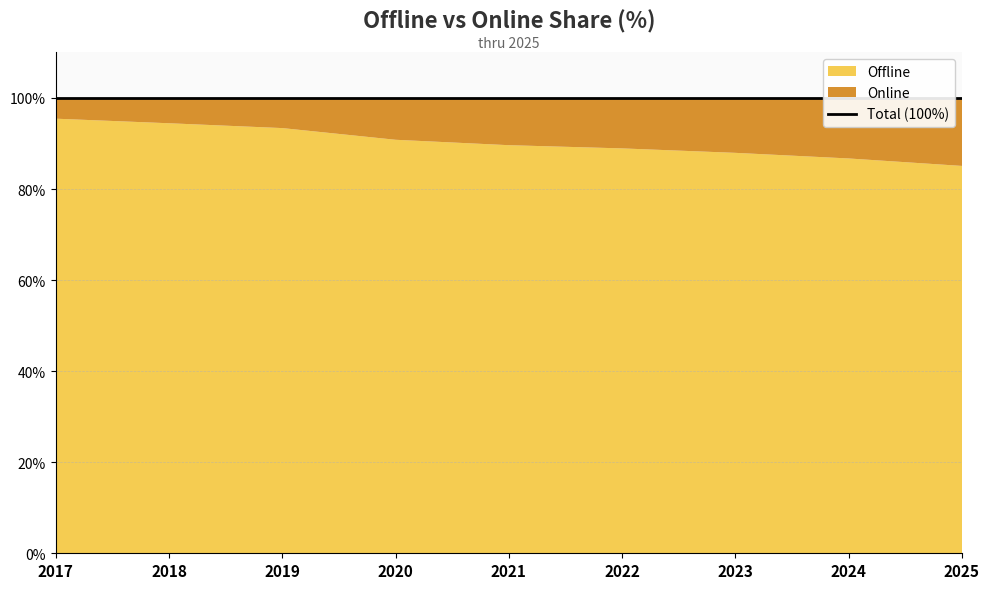

What are all the series names shown in the legend?

Offline, Online